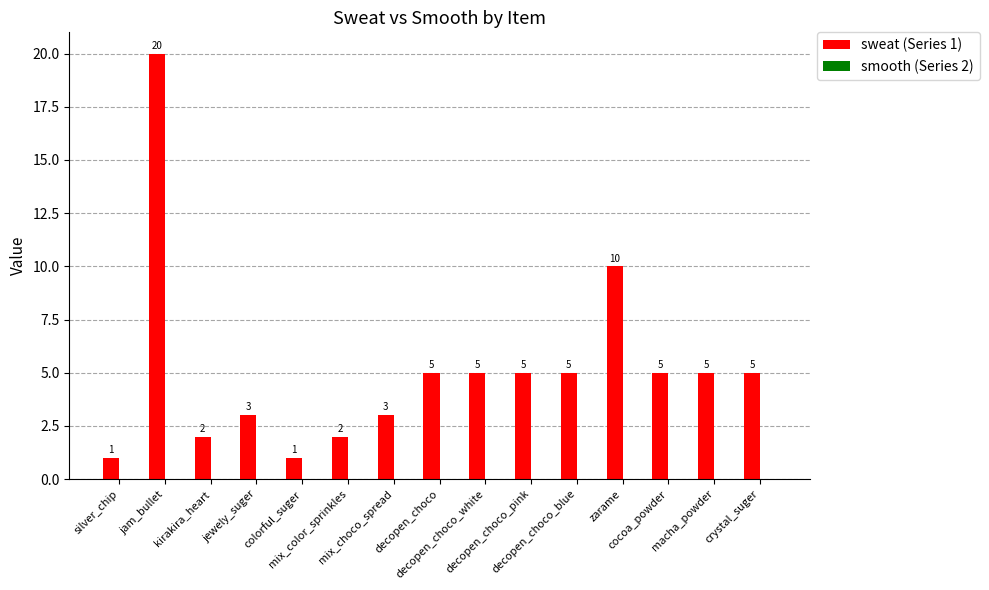

What is the average value?

5